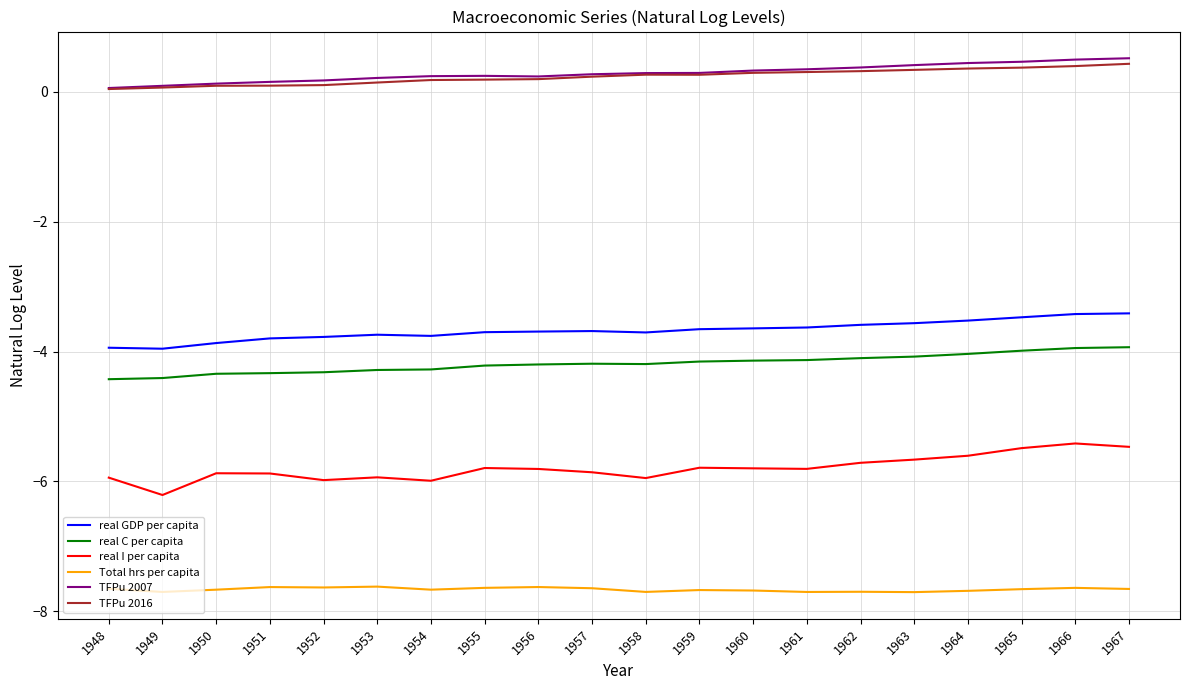

What value does the Total hrs per capita series have at 1967?

-7.7